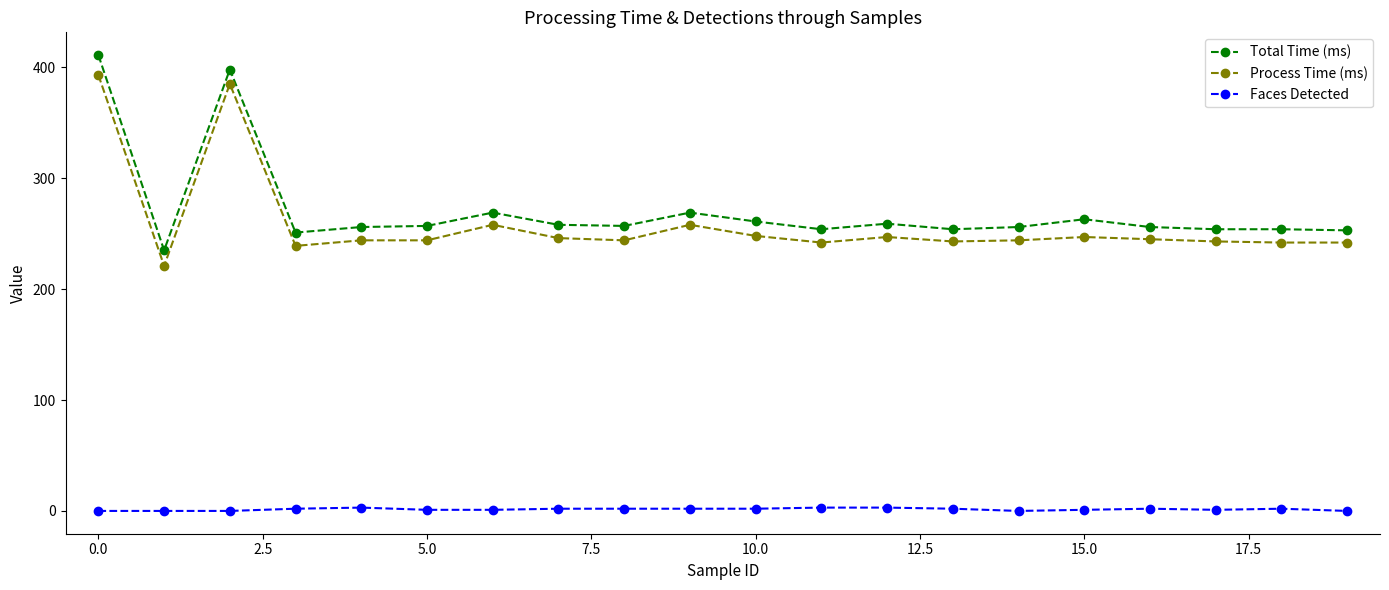

True or false: Total Time (ms) and Faces Detected intersect in this chart.

False